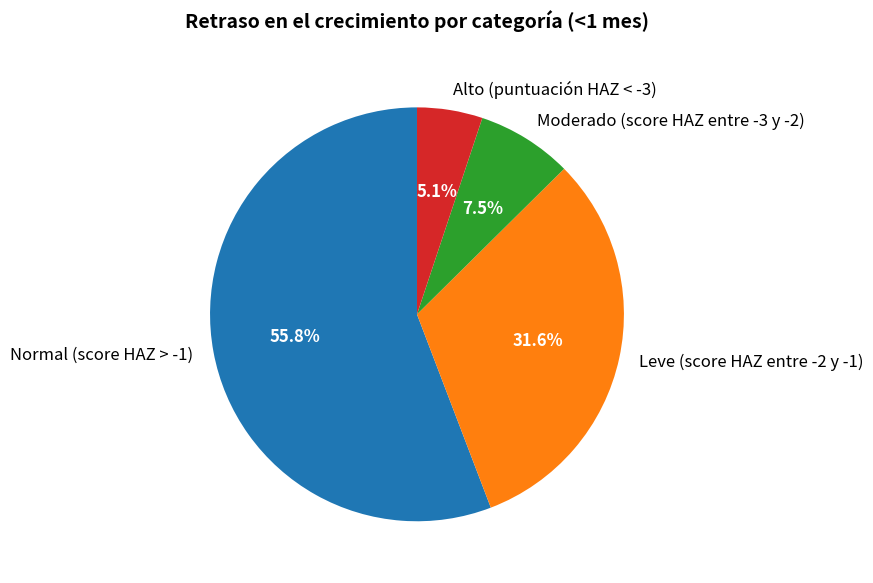

Is there a majority slice in this chart?

Yes